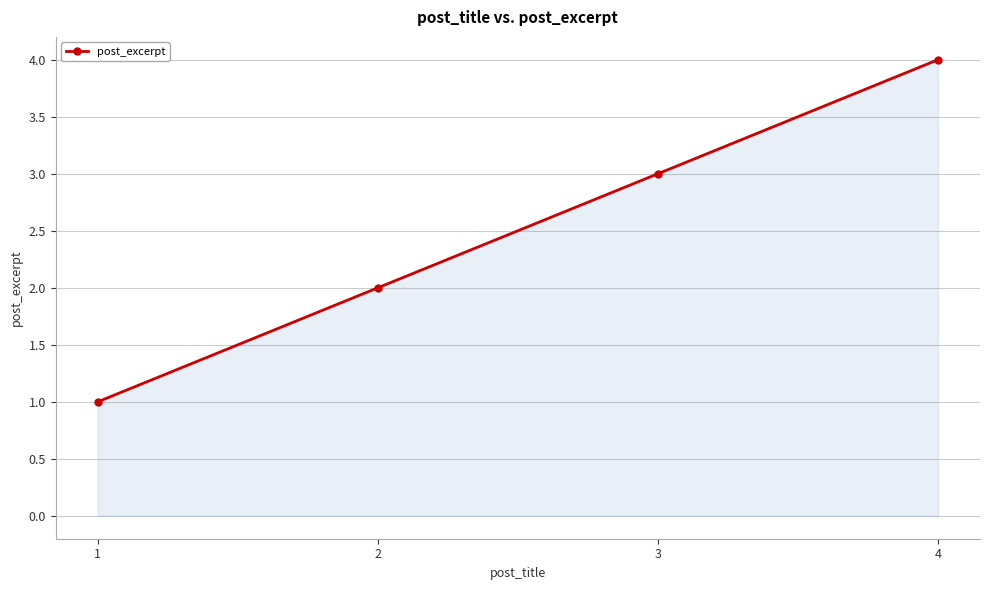

Between 3 and 1, which is larger?

3